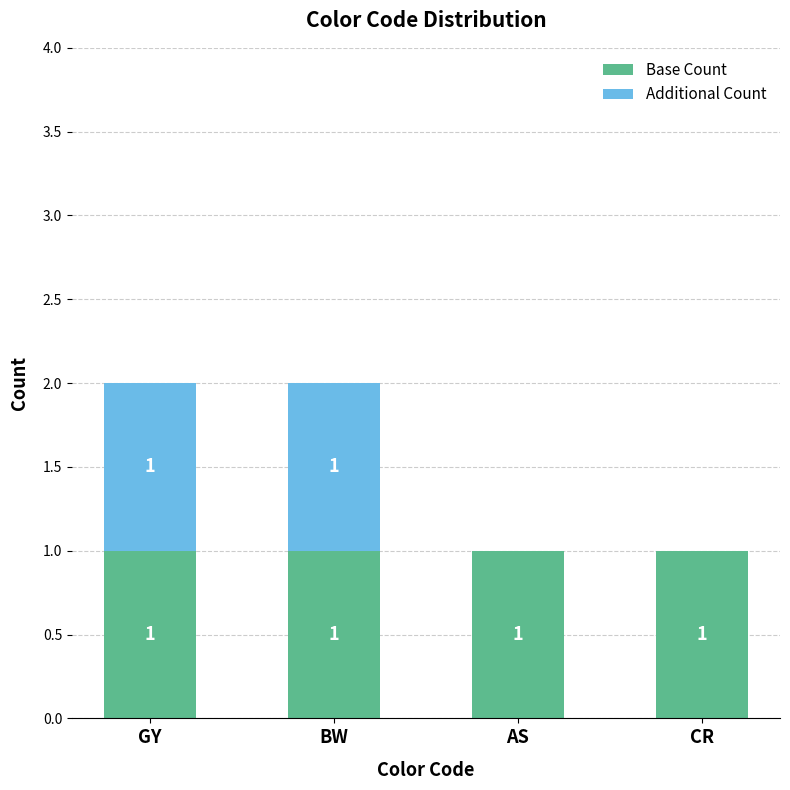

The Base Count series shows 0 at BW. True or false?

False